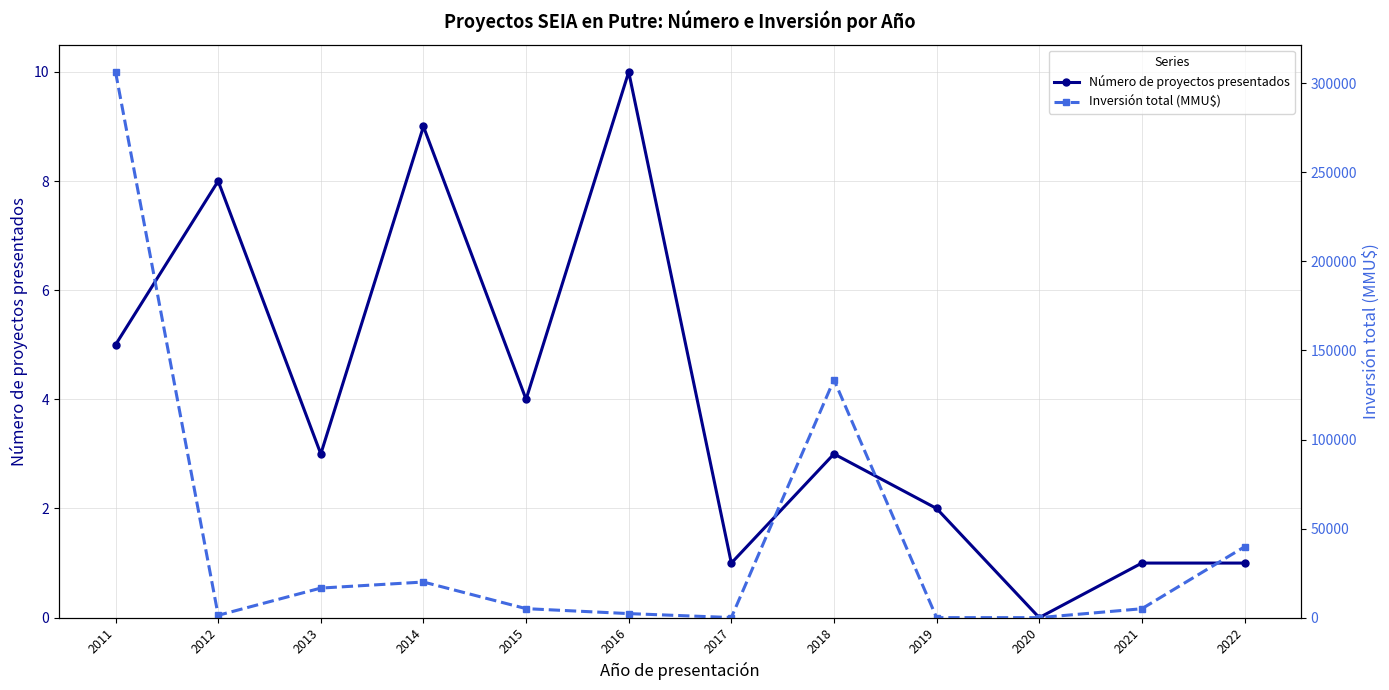

Which series changed the most between 2014 and 2018?

Inversión total (MMU$)